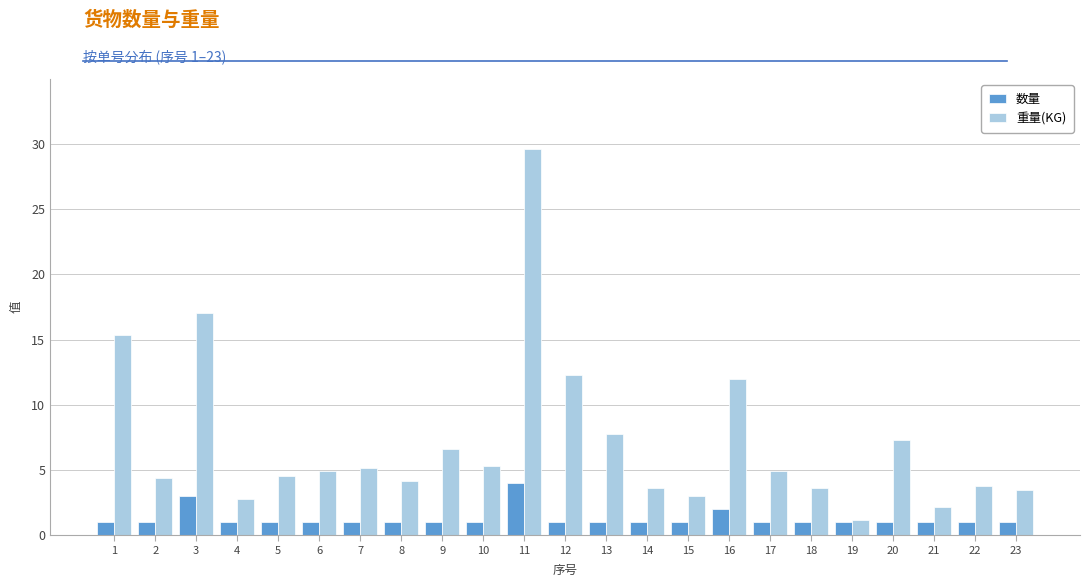

Which series changed the most between 8 and 12?

重量(KG)